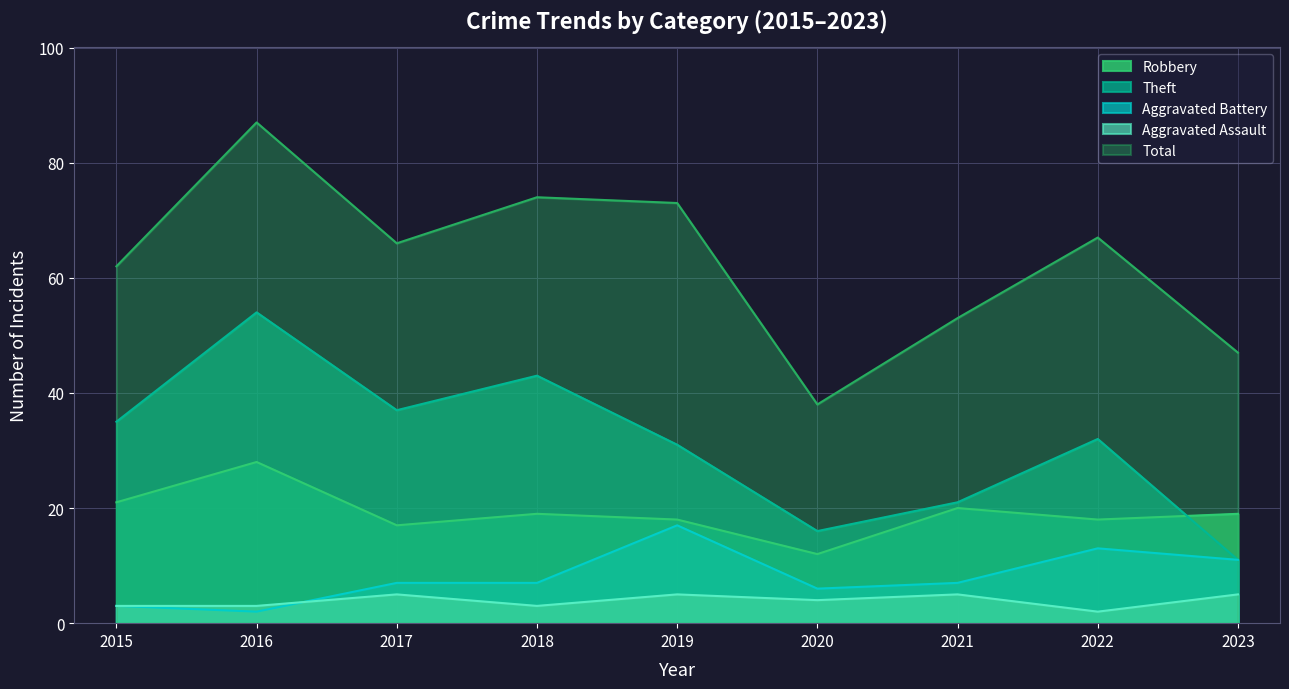

Which series has the largest total across all categories?

Total